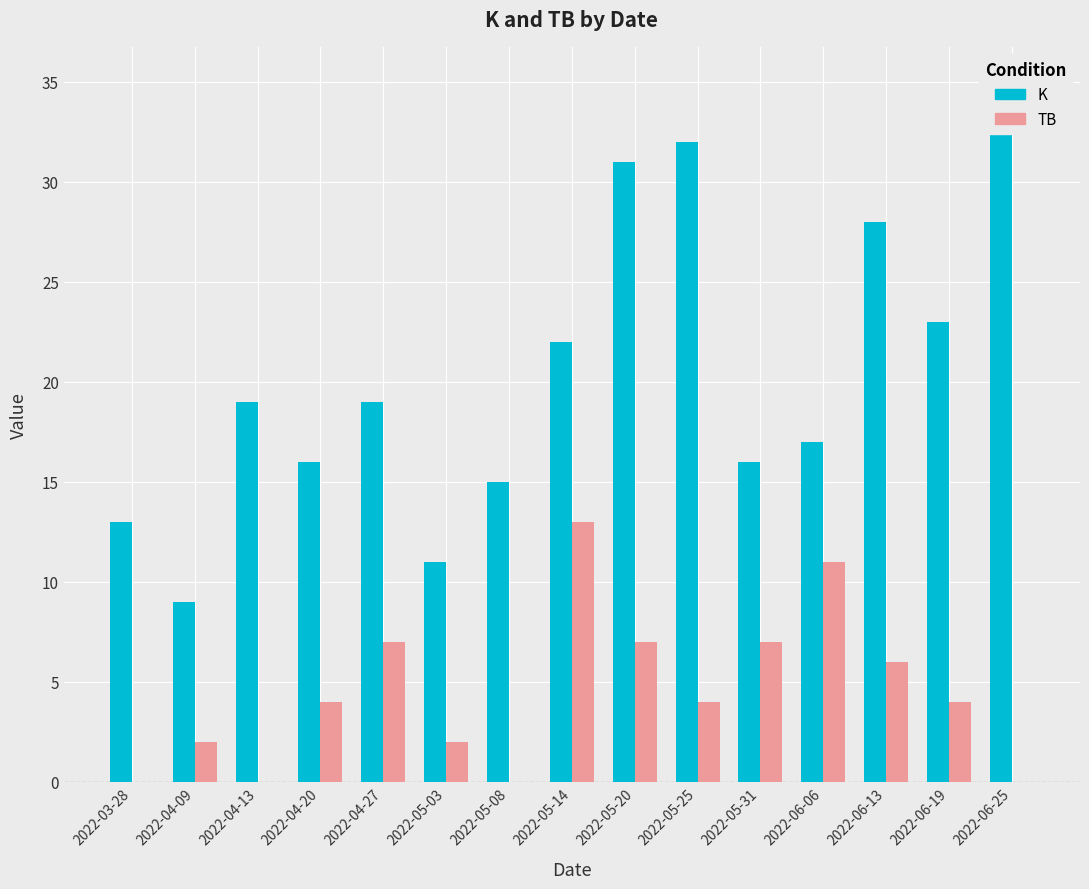

What is the value of the TB bar at the 11th from the left?

7